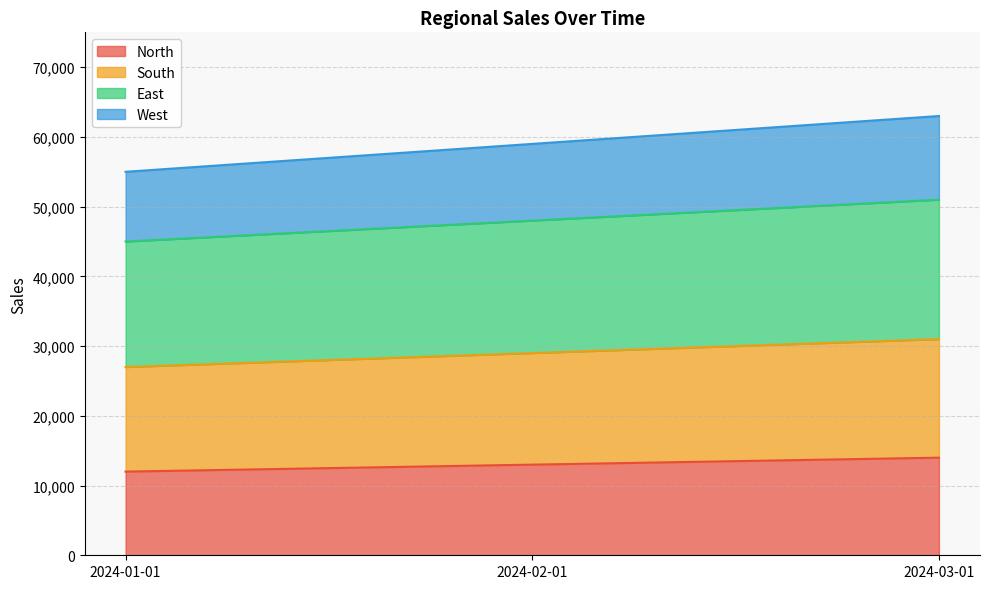

What is the total value across all series at 2024-02-01?

59000